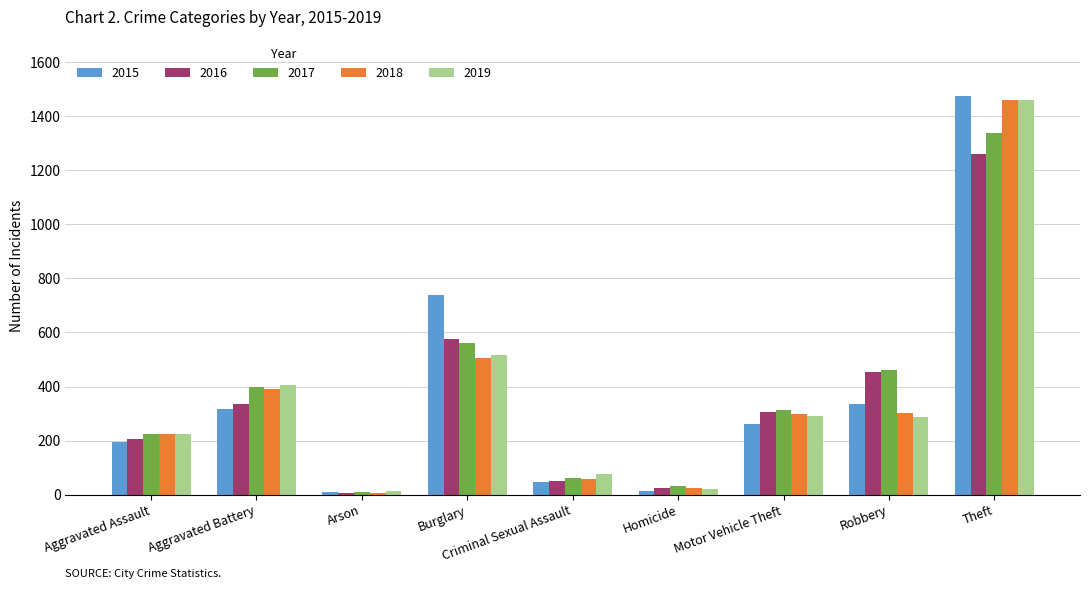

How many bars are there in total?

45